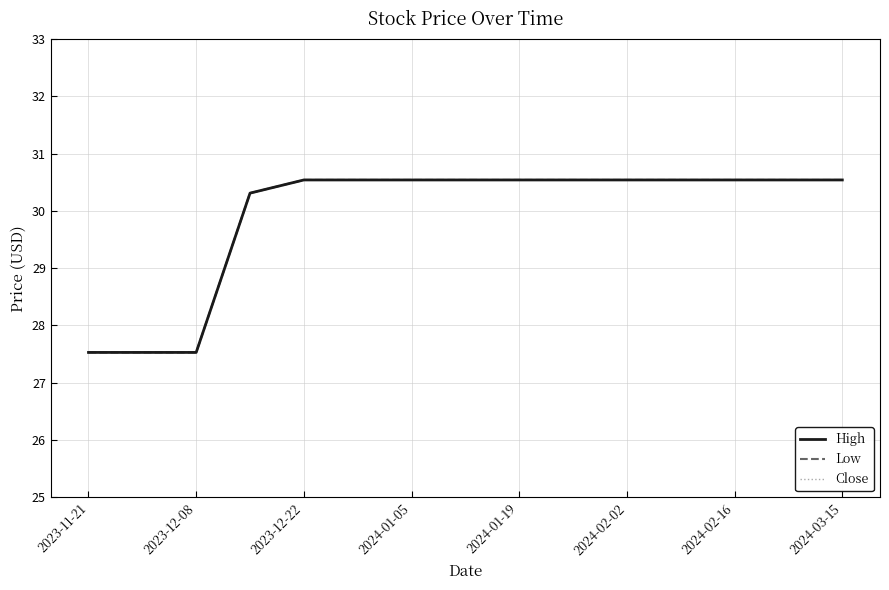

True or false: High and Close cross at least once.

False